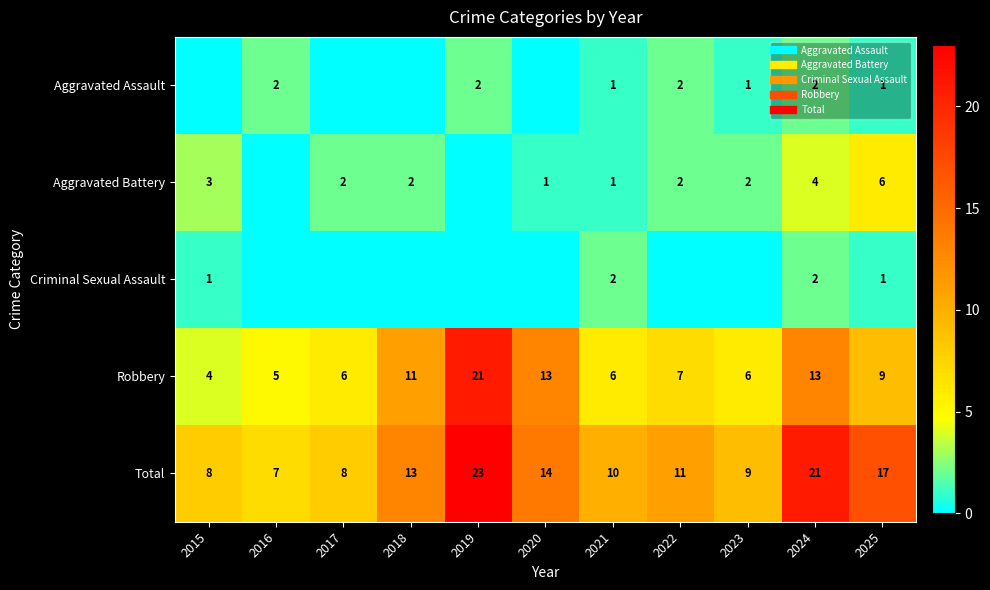

Rank the series by their maximum value, from highest to lowest.

Total, Robbery, Aggravated Battery, Aggravated Assault, Criminal Sexual Assault